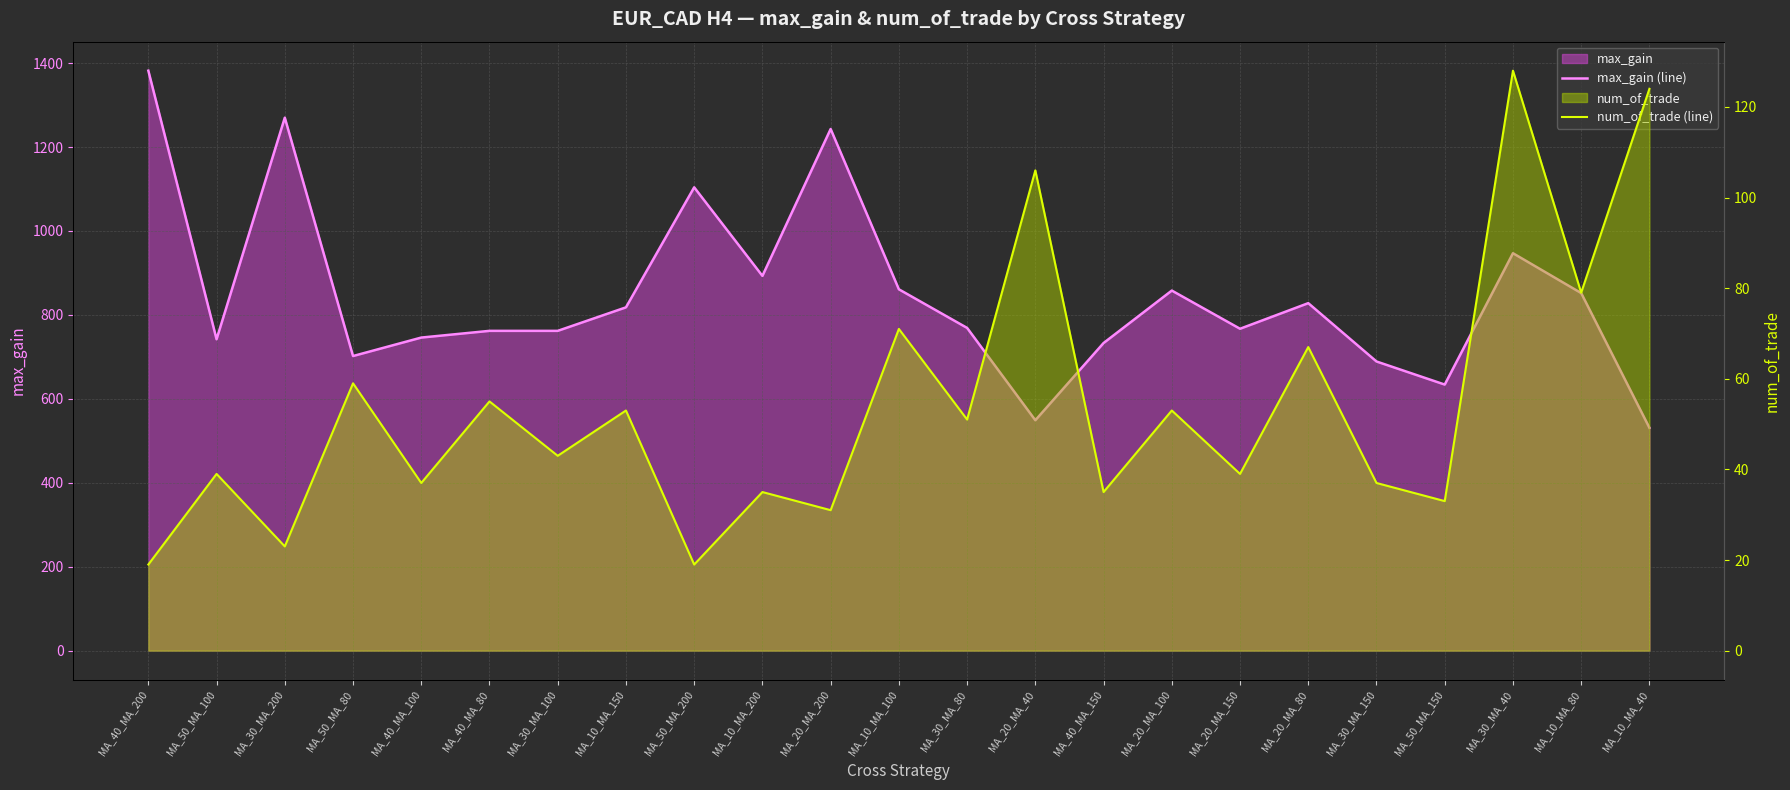

At how many categories does at least one series exceed 297?

23